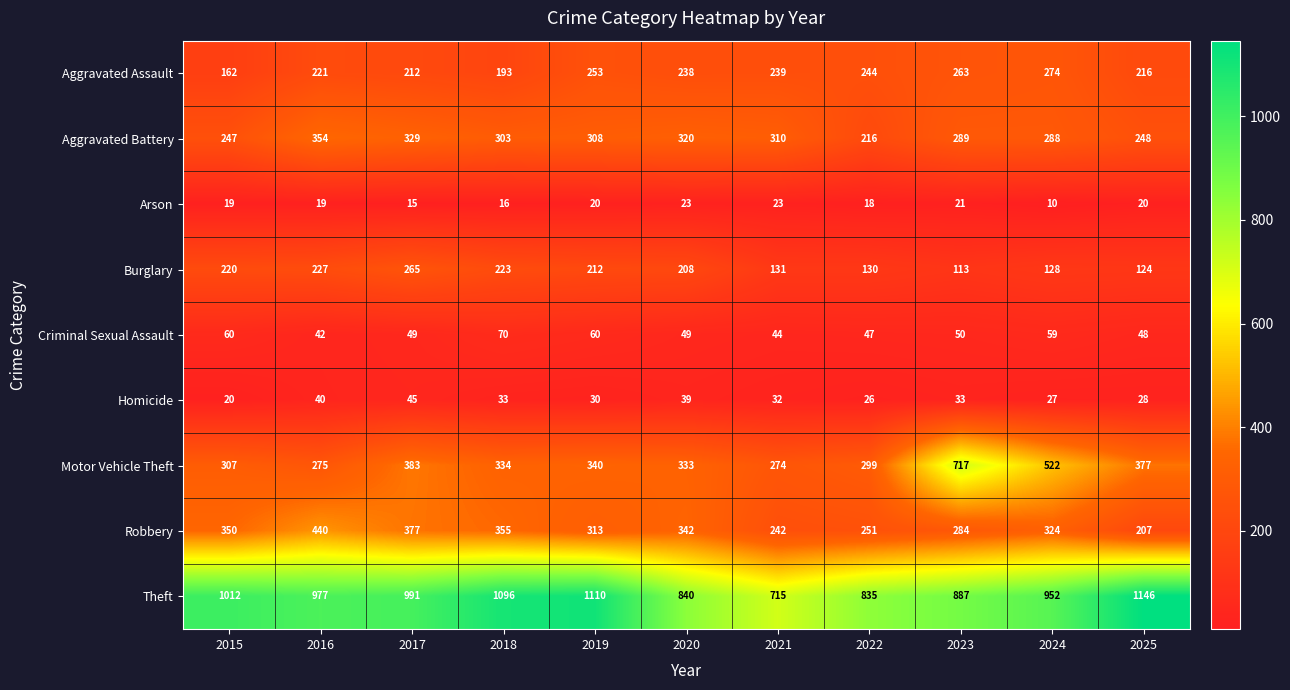

What is the difference between the Aggravated Assault values at 2018 and 2023?

70